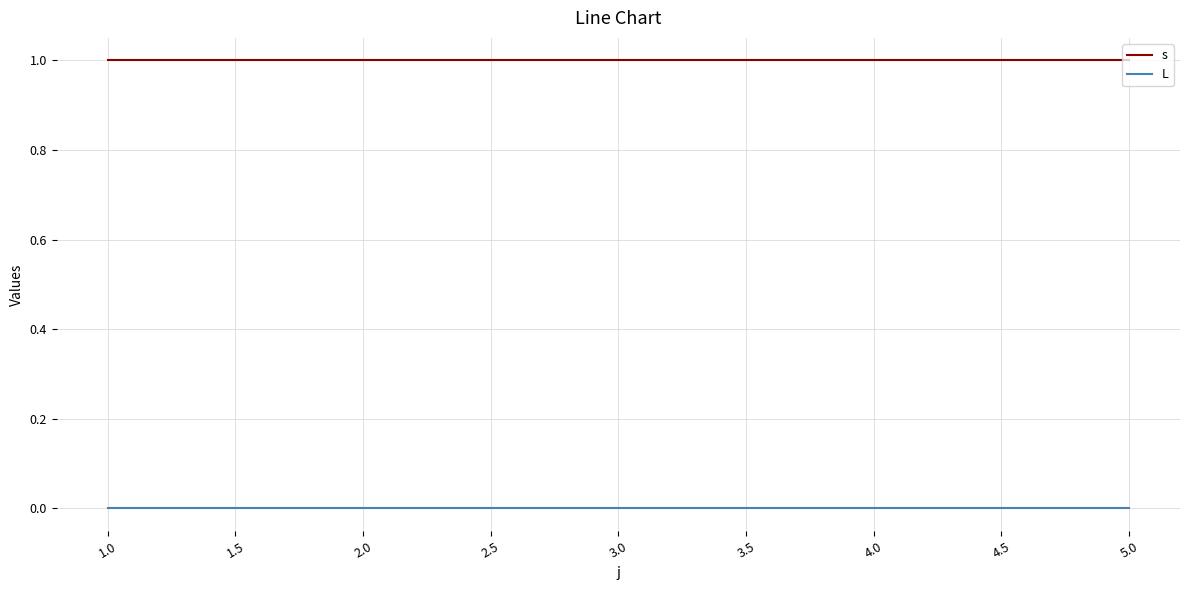

The s series shows 2 at 5.0. True or false?

False